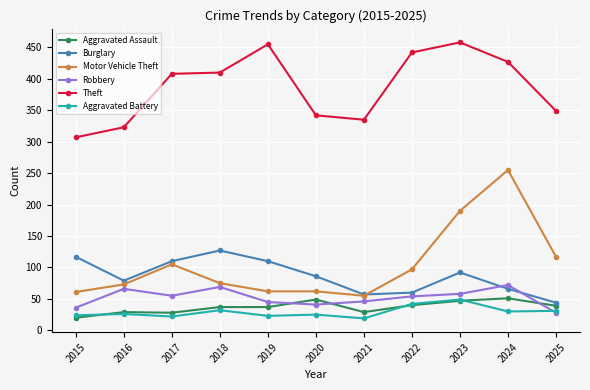

Which series changed the most between 2016 and 2019?

Theft